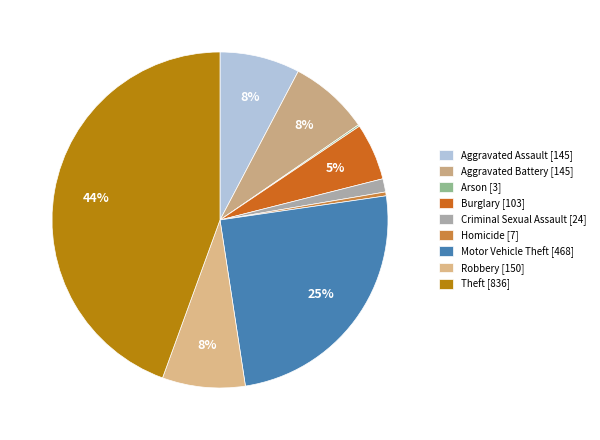

Does Burglary represent more than half of the total?

No